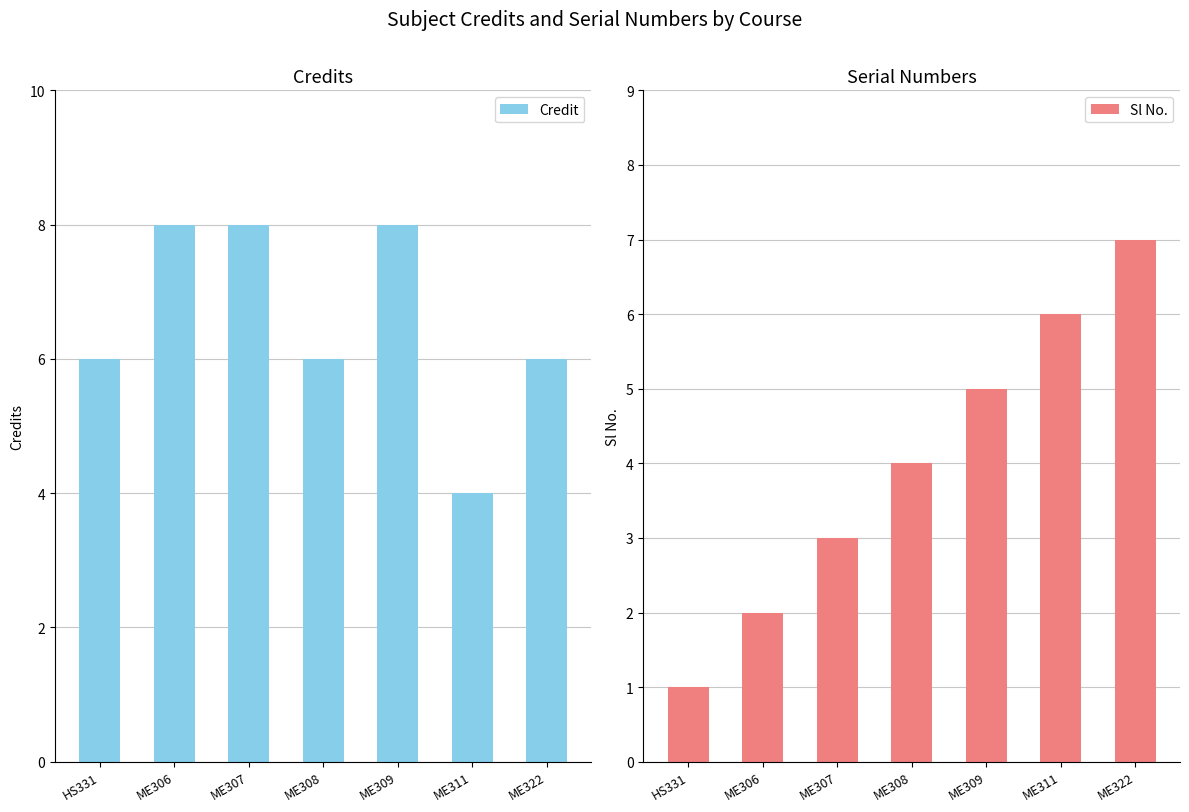

Rank the series at ME322 from highest to lowest value.

Sl No., Credit